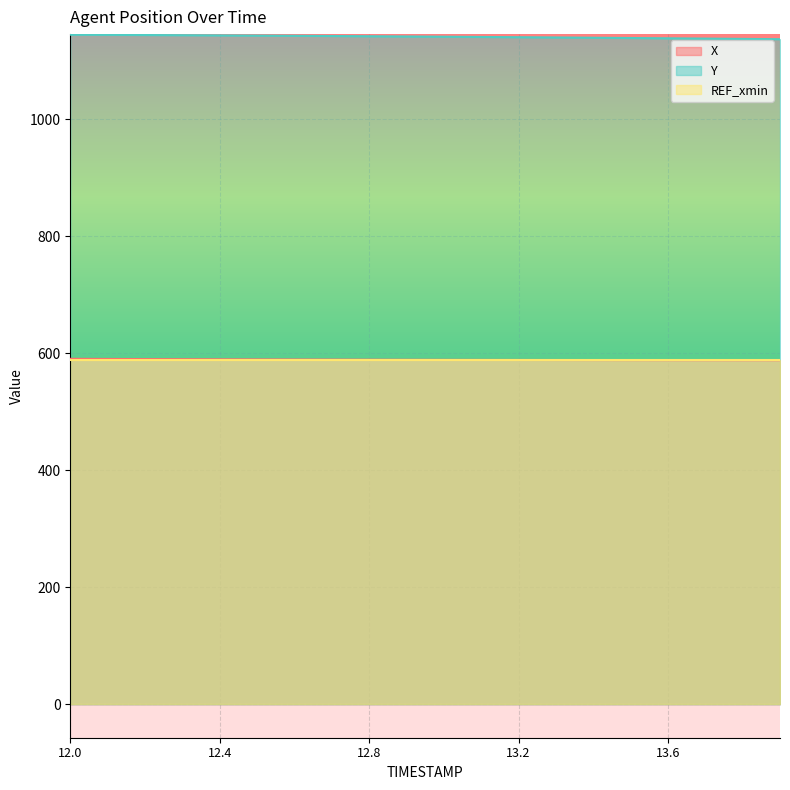

What is the difference between the Y values at 12.8 and 12.3?

1.8